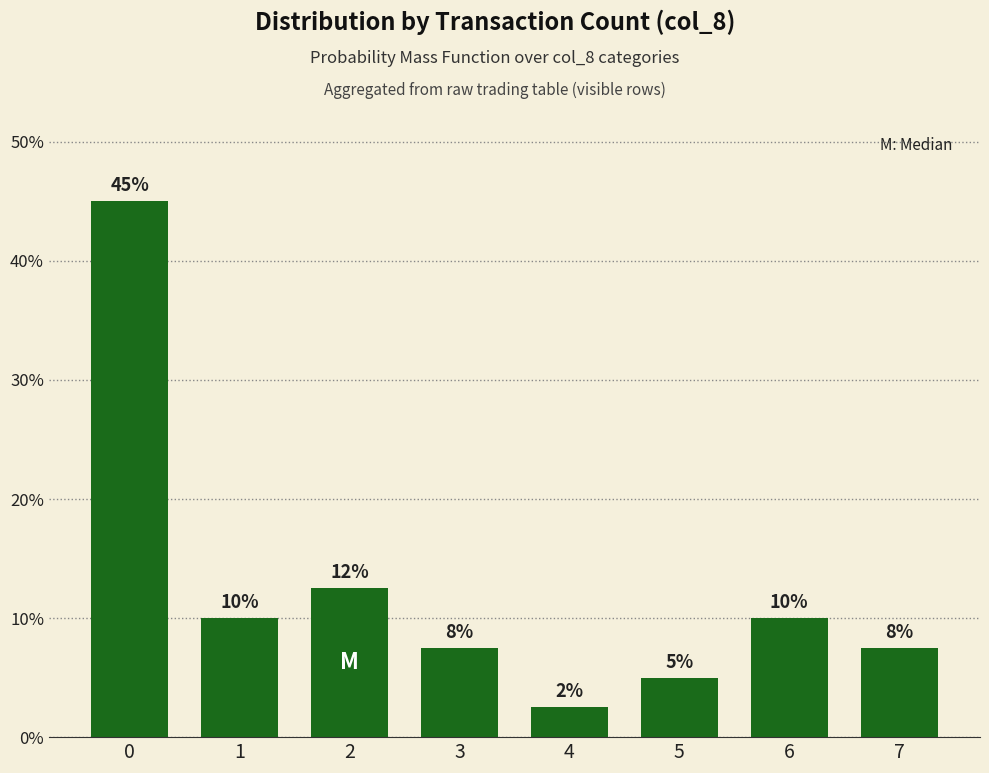

How many data points does each series have?

8